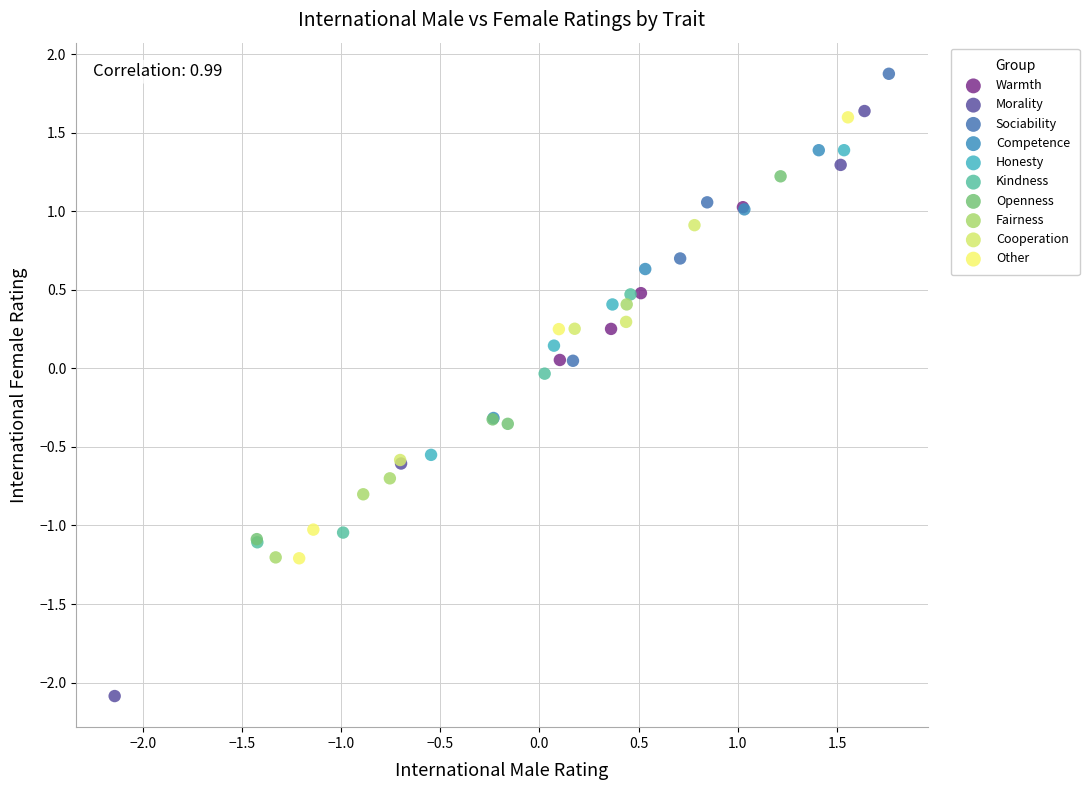

Which series reaches the minimum Y coordinate?

Morality